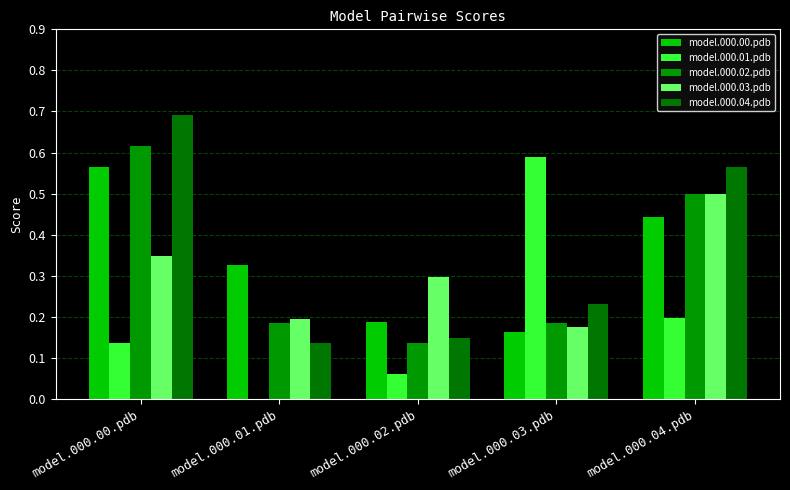

Which series has the largest total across all categories?

model.000.04.pdb